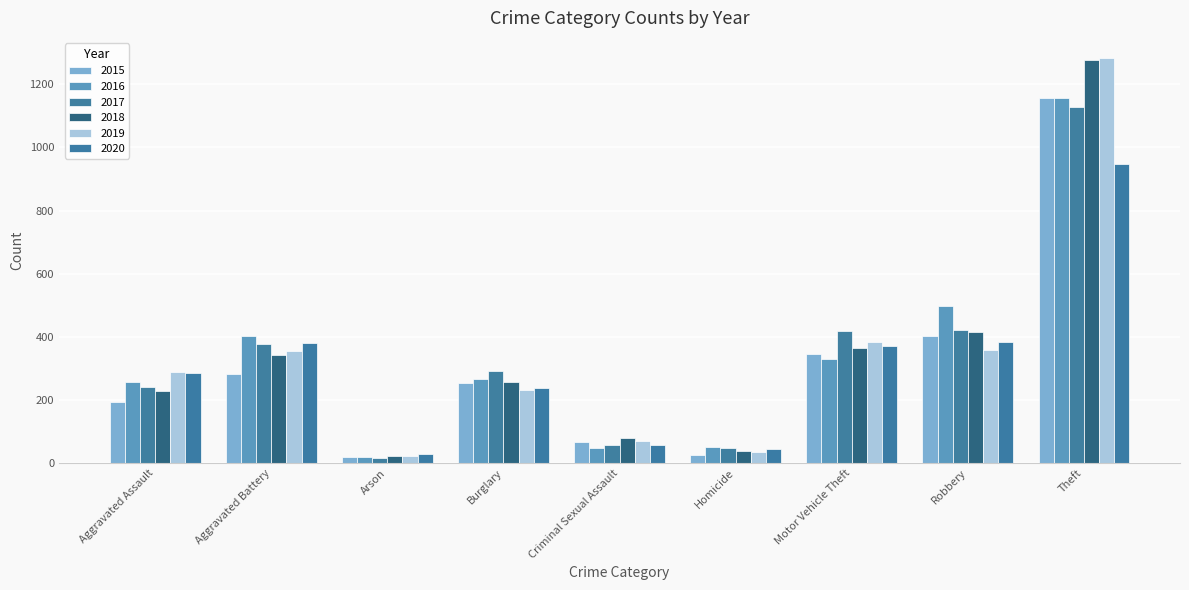

Which series has the largest range (max minus min)?

2019